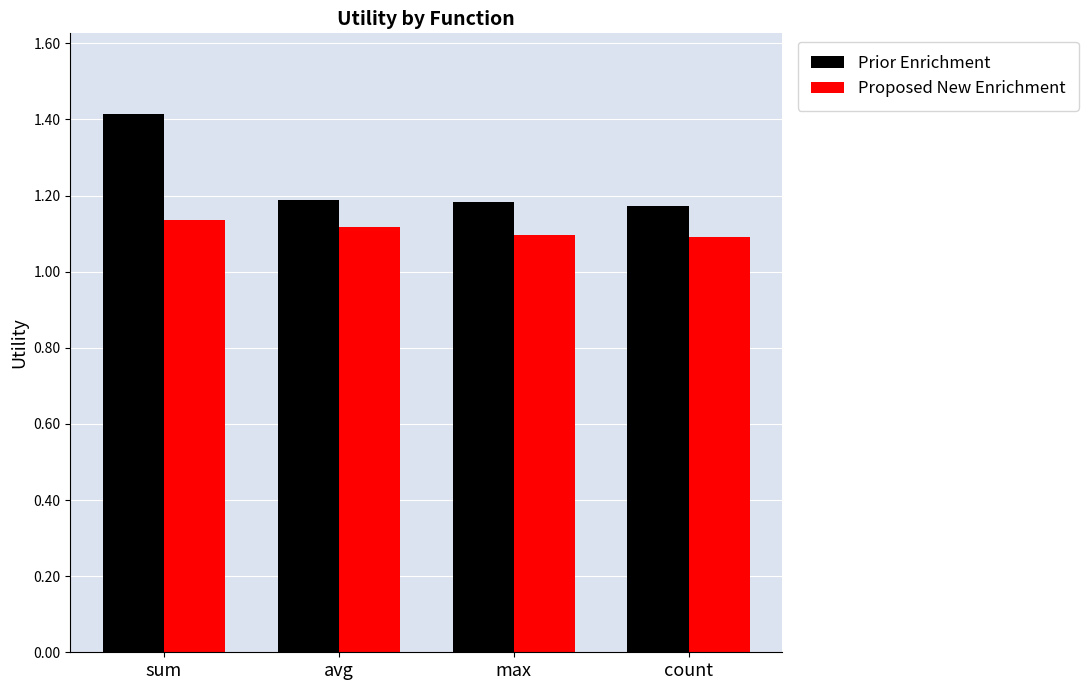

What is the total value across all series at max?

2.3